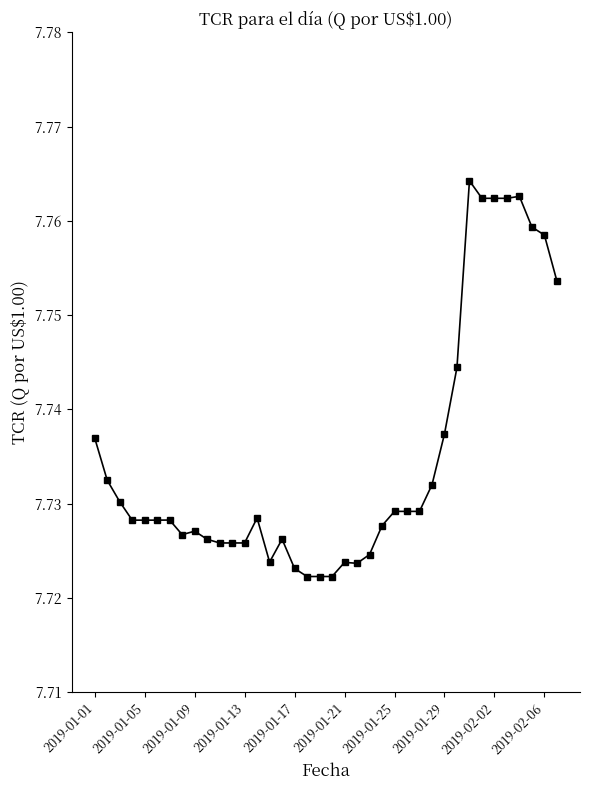

How many values are between 7 and 8?

38